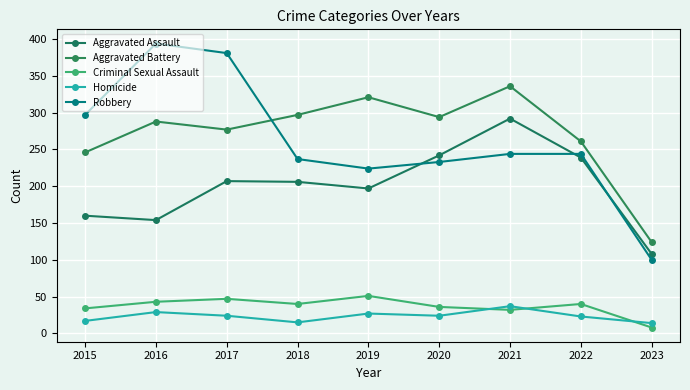

At 2017, list the series in order from largest to smallest.

Robbery, Aggravated Battery, Aggravated Assault, Criminal Sexual Assault, Homicide